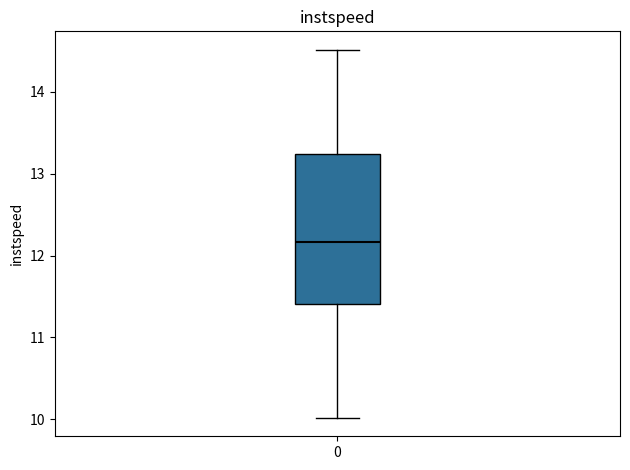

Where is the lower edge of the box at x = 0 on the y-axis? The values are not printed on the chart, so give them approximately, as read against the axis.

11.4